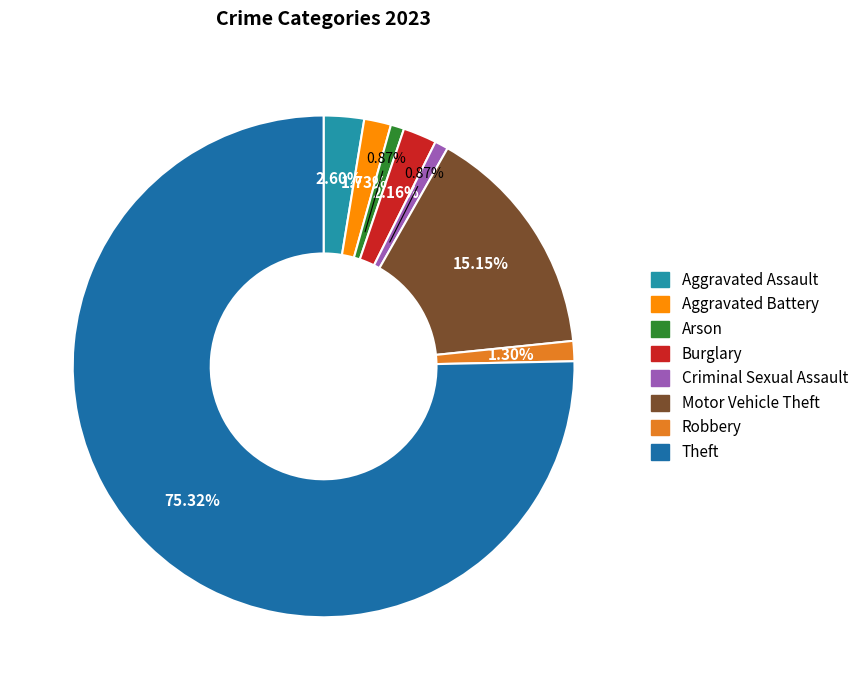

Count the number of slices in the pie.

8